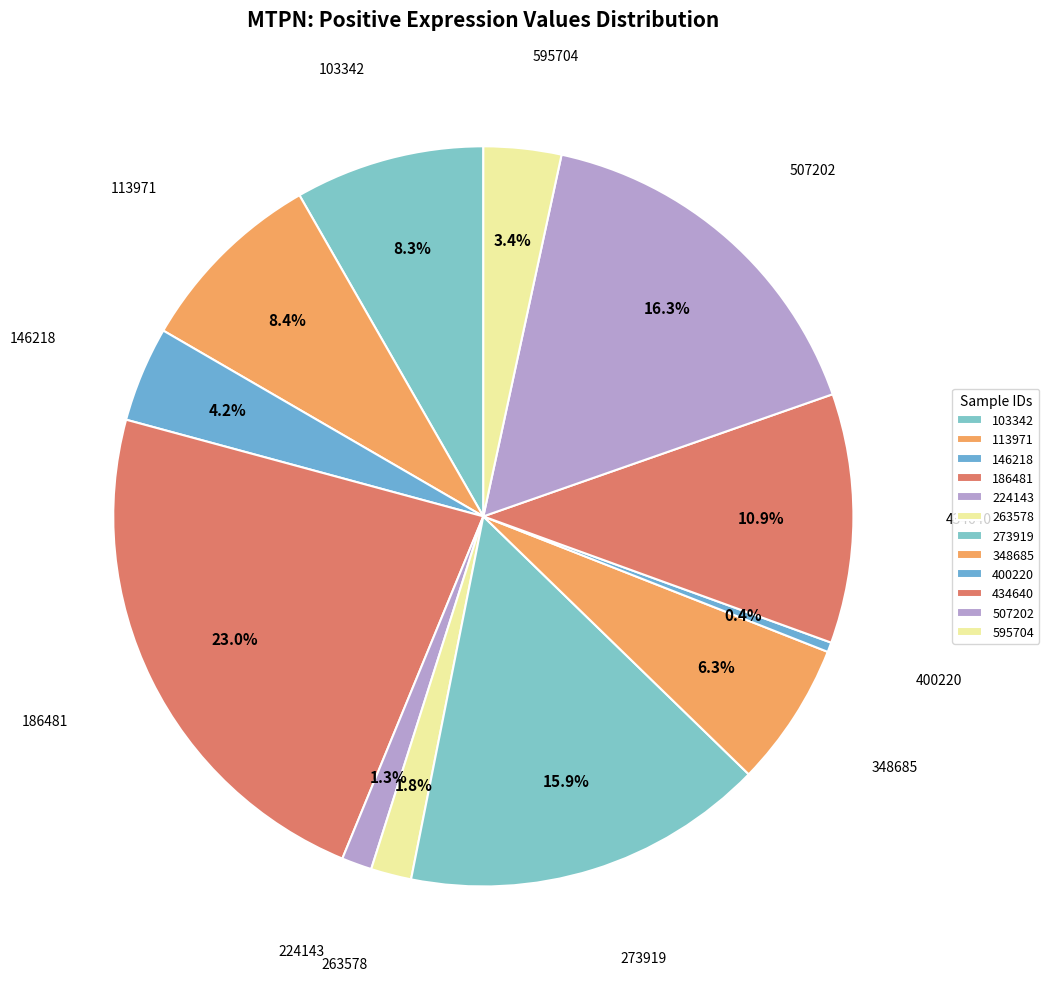

How many slices are in this pie chart?

12